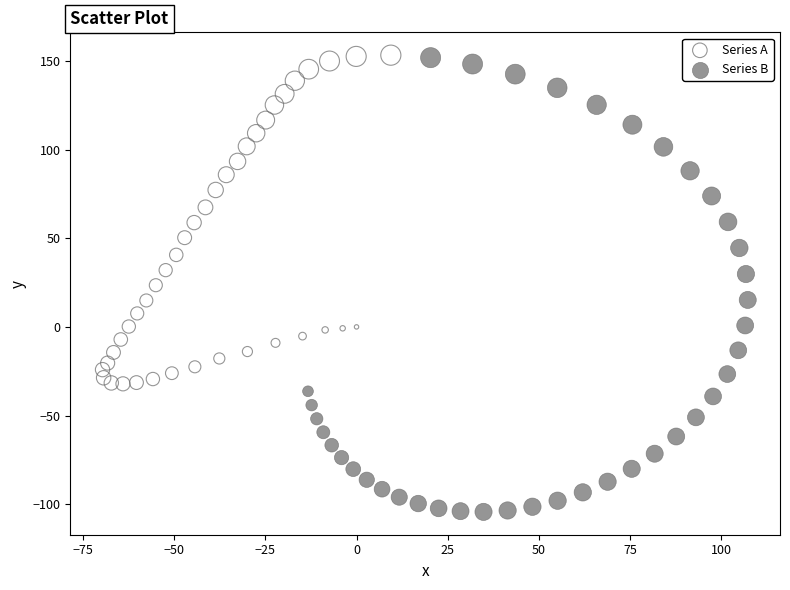

Which series has the widest spread of Y values?

Series B